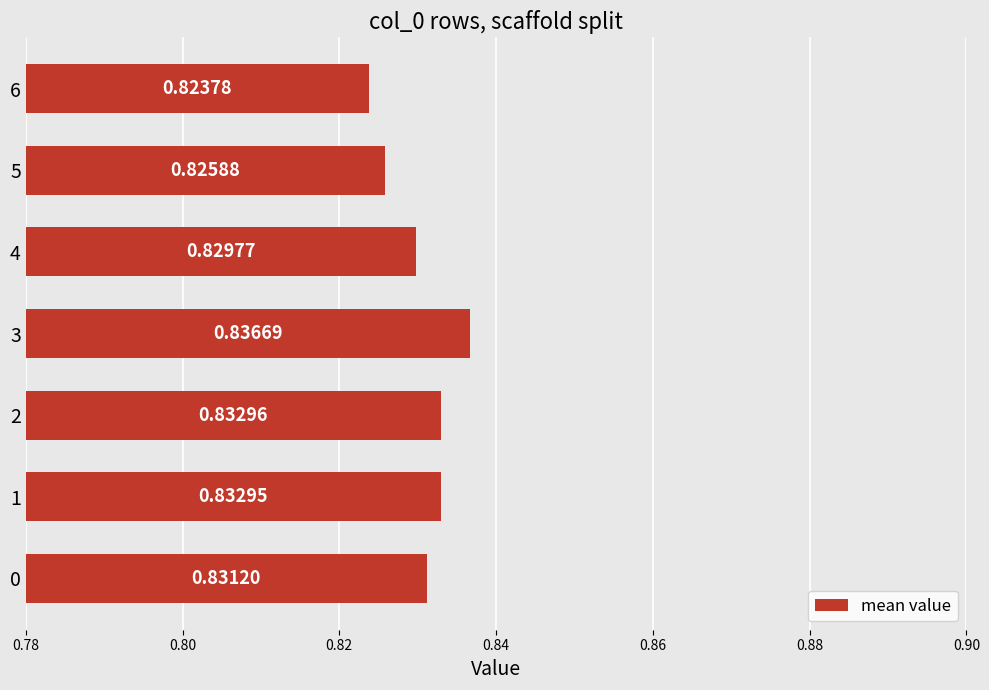

List the labels in order of value, smallest first.

6, 5, 4, 0, 1, 2, 3